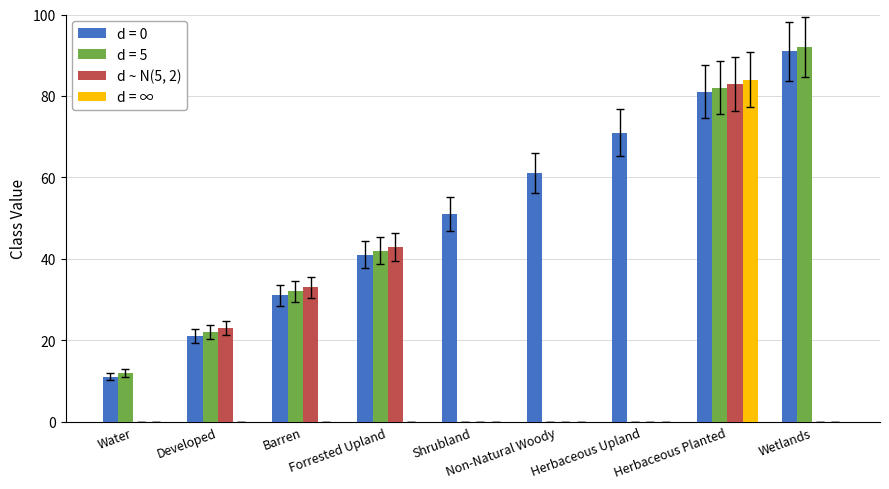

What is the greatest value displayed?

92